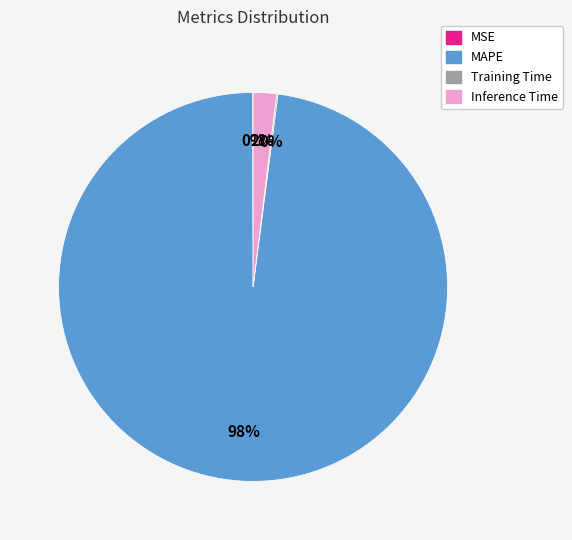

The Inference Time slice represents 2% of the pie. True or false?

True